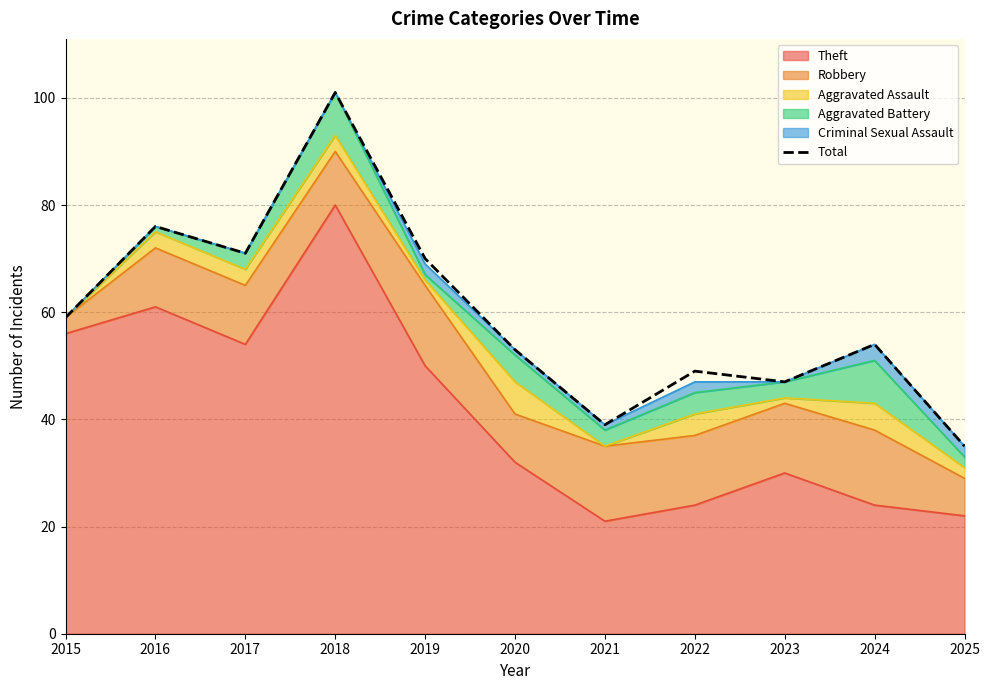

Rank the categories by value from lowest to highest.

2025, 2021, 2023, 2022, 2020, 2024, 2015, 2019, 2017, 2016, 2018